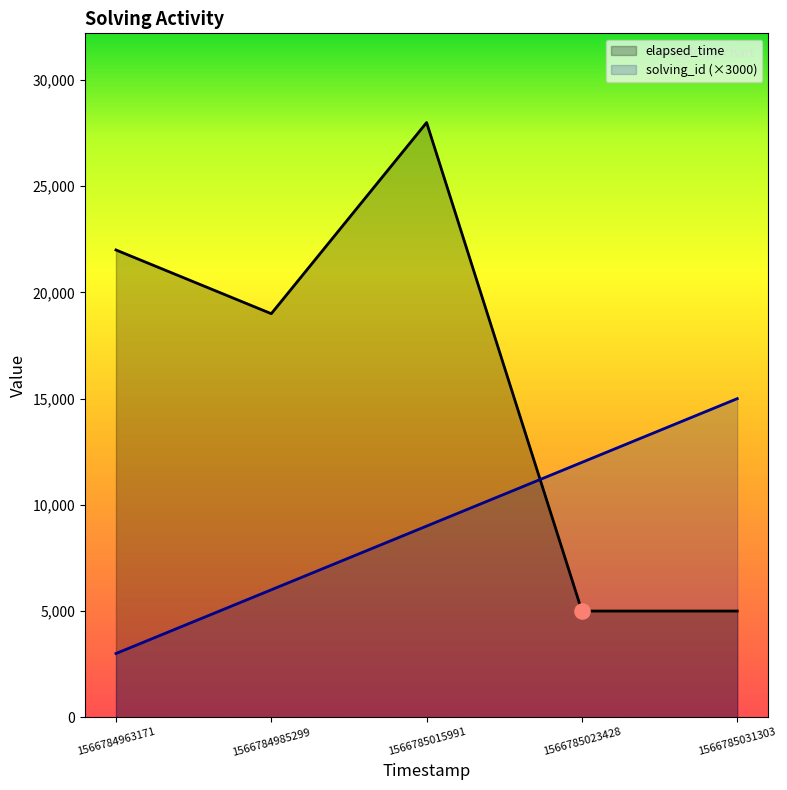

At which category is the sum across all series the highest?

1566785015991